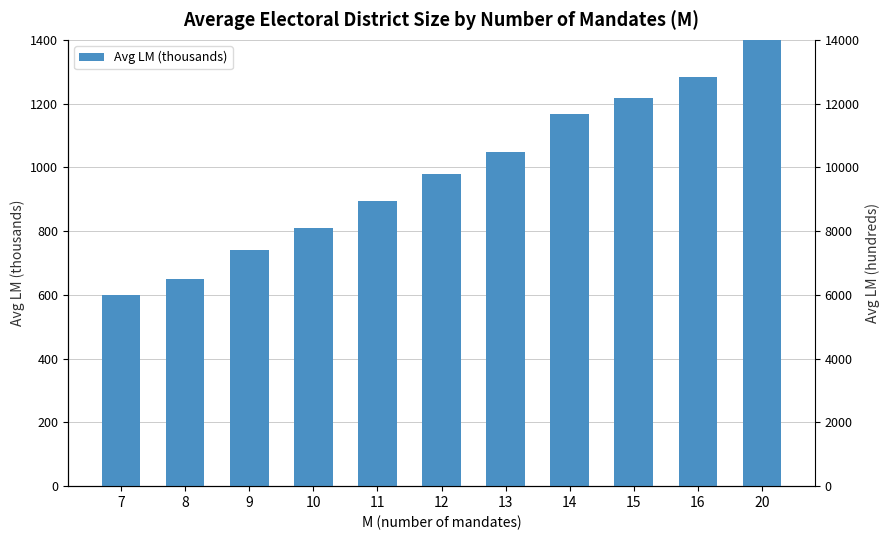

Reading right to left, extract all data points from this chart.

20=1603.2	16=1283.7	15=1216.7	14=1167.0	13=1046.8	12=979.3	11=893.1	10=810.8	9=741.4	8=650.9	7=600.2